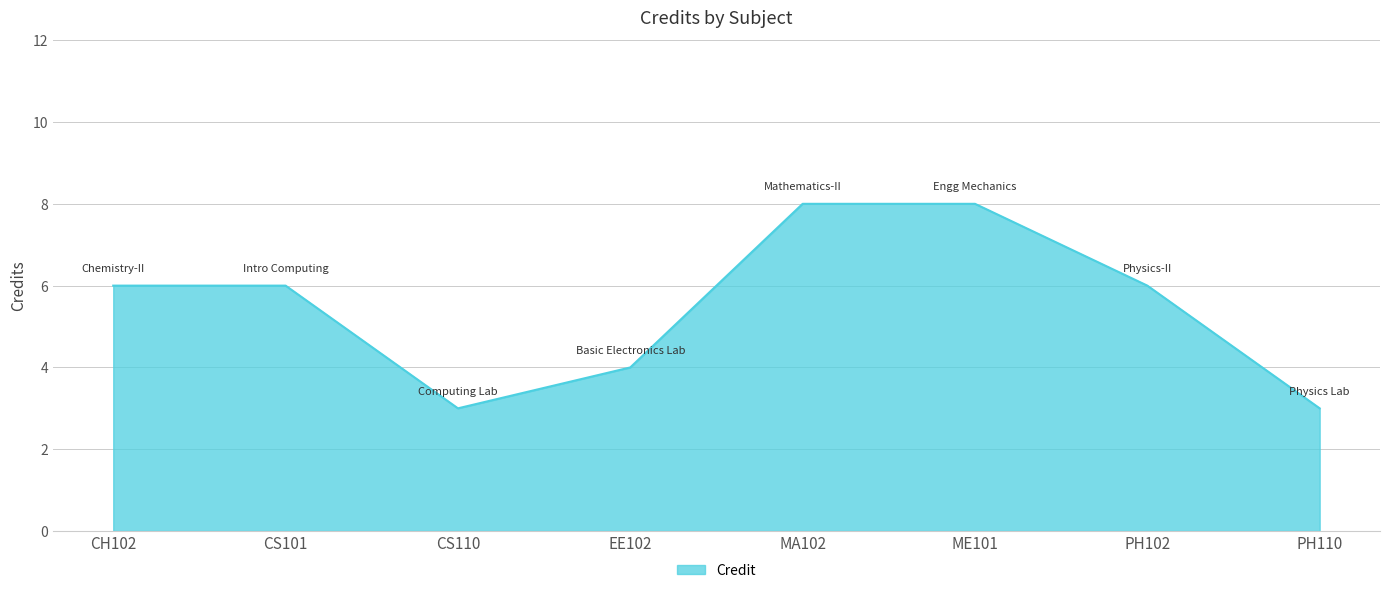

What is the sum of all values?

44